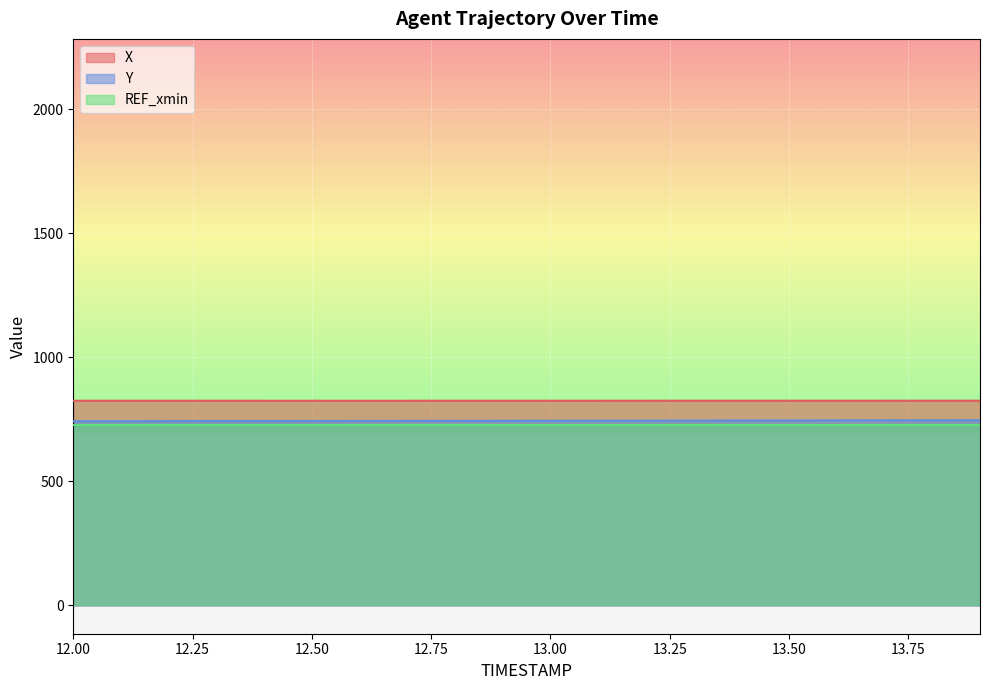

Count the number of data series in this chart.

3